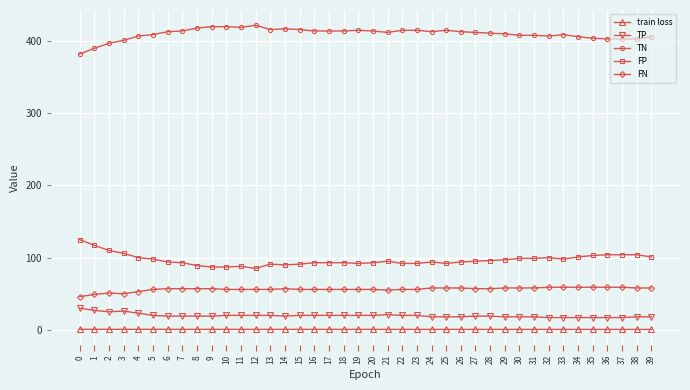

What value does the FN series have at 21?

55.0